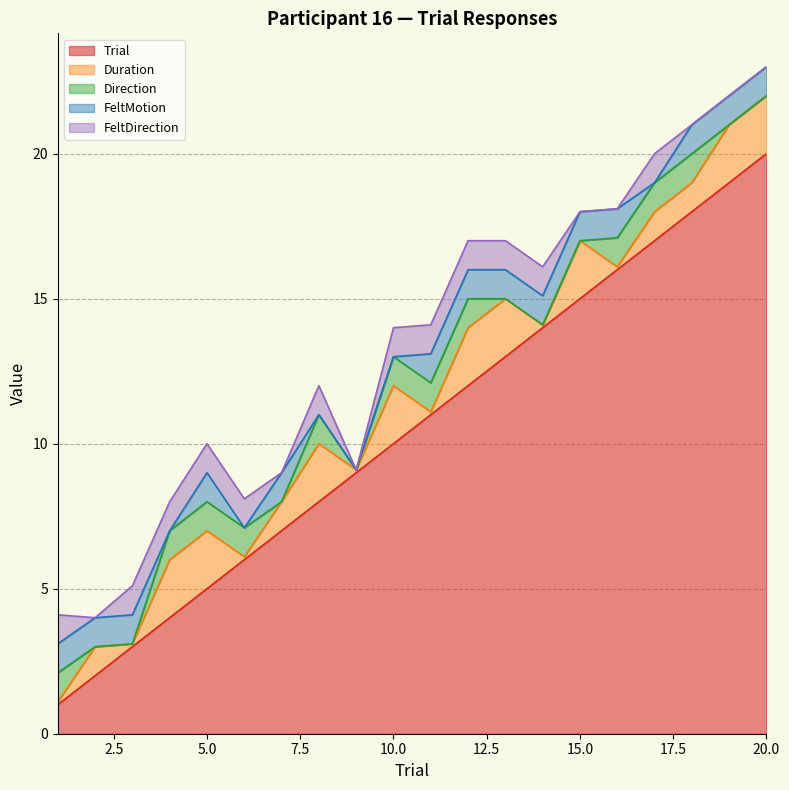

True or false: FeltDirection and Direction intersect in this chart.

False